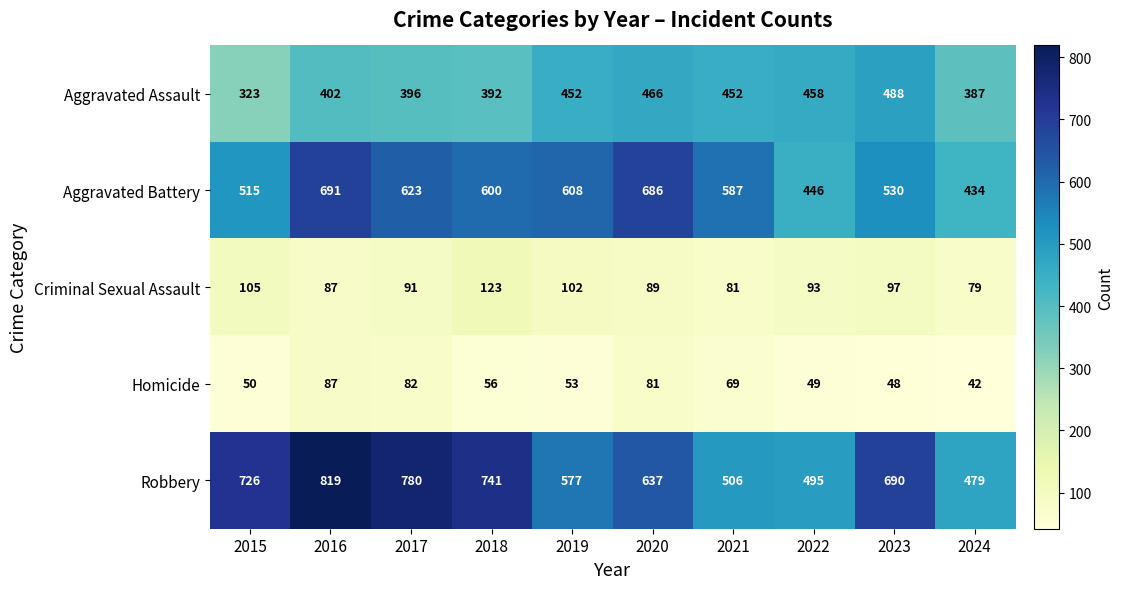

How many values in the Aggravated Battery series are below 600?

5